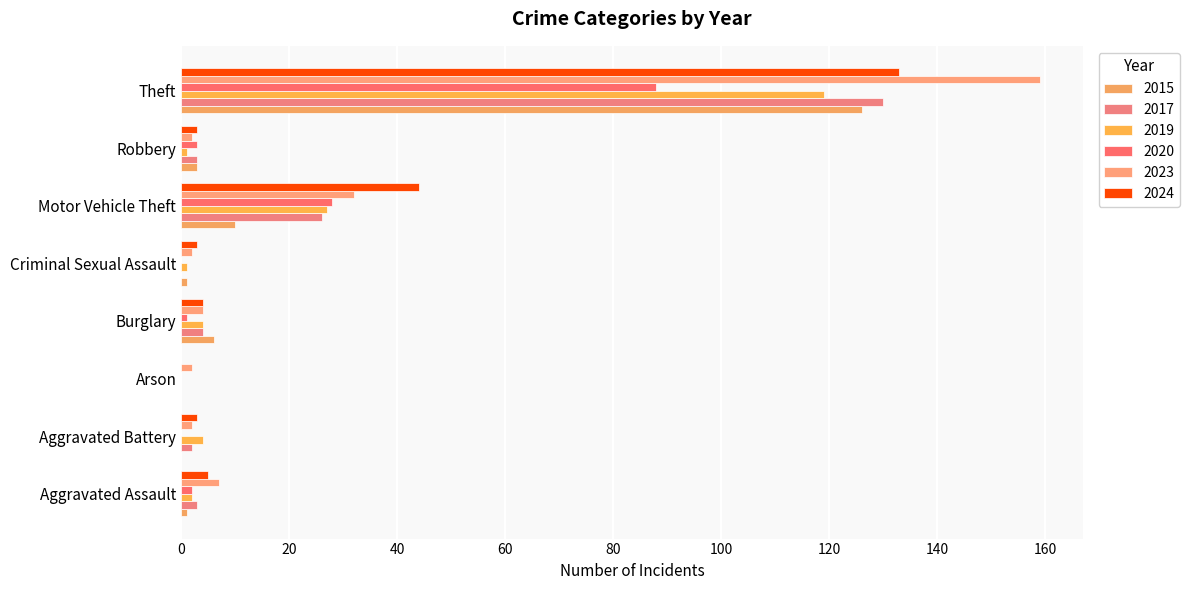

Which series has the largest total across all categories?

2023